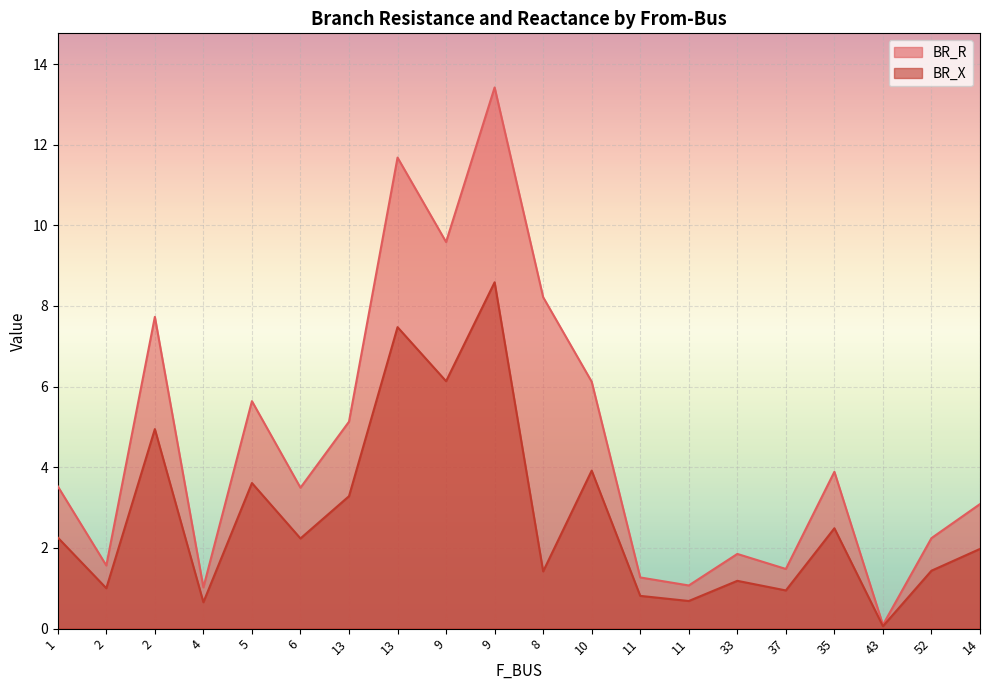

The BR_X series shows 0.0 at 43. True or false?

False